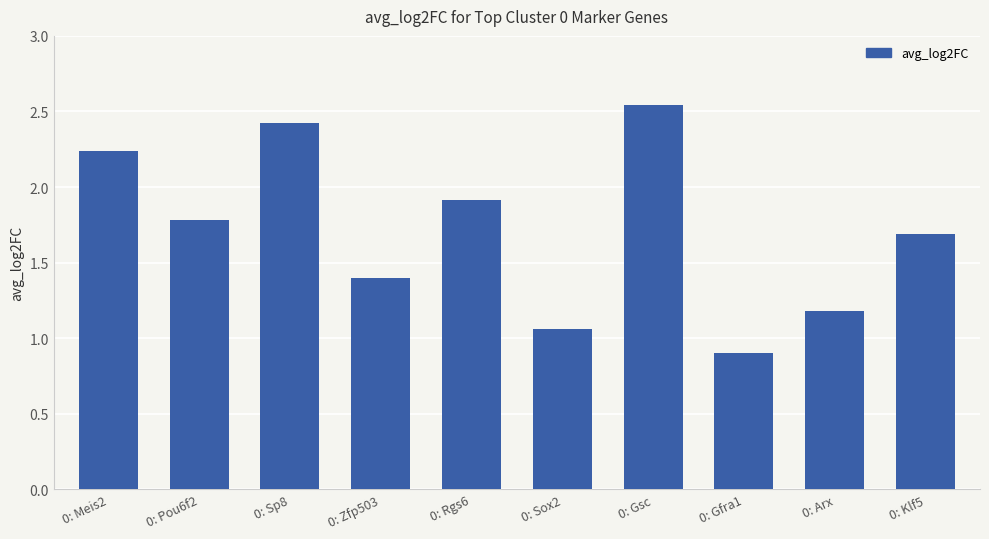

Does the chart contain stacked bars?

No